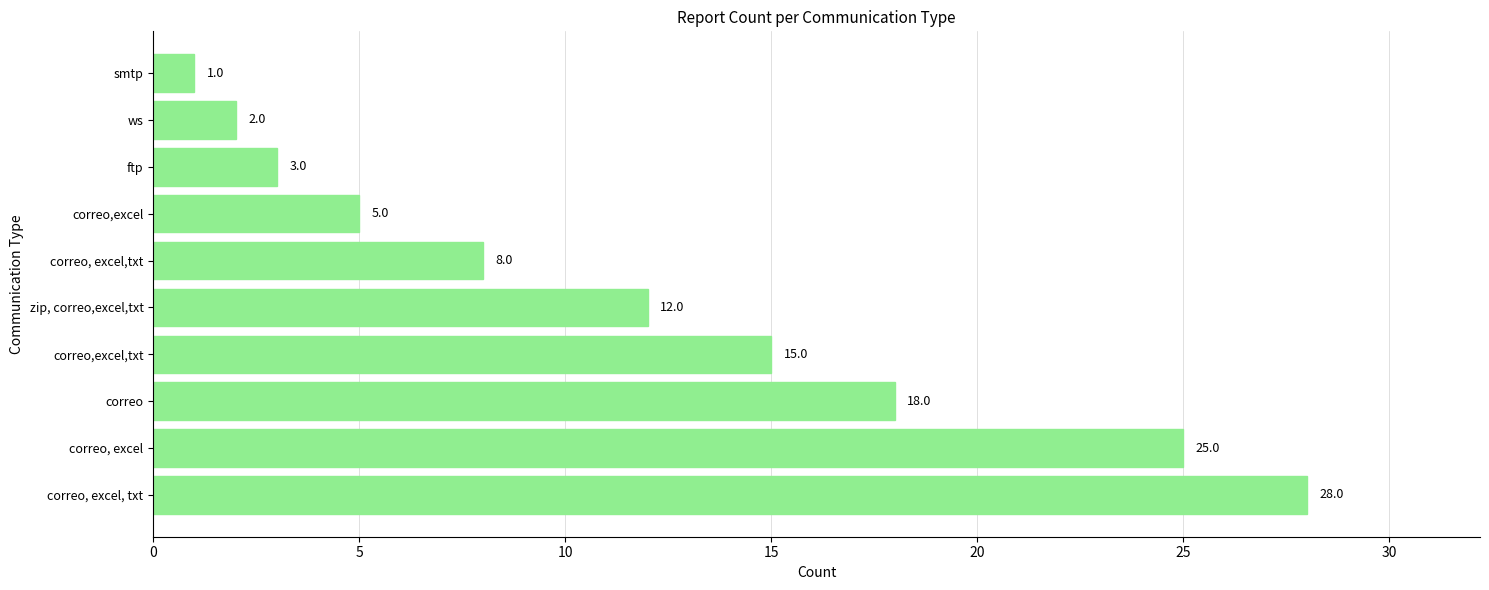

Between correo and ftp, which is larger?

correo